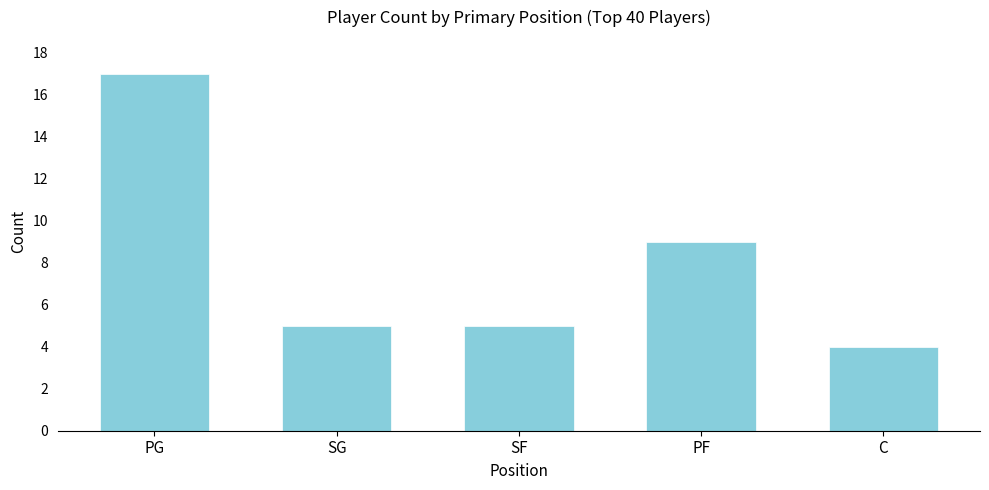

Reading right to left, what are all the values shown in this chart?

4	9	5	5	17